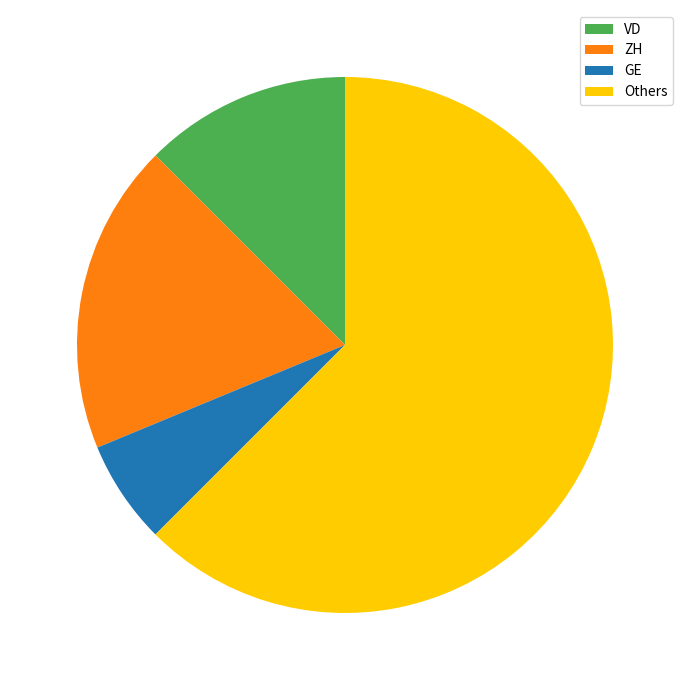

Is the sum of VD and ZH greater than half?

No